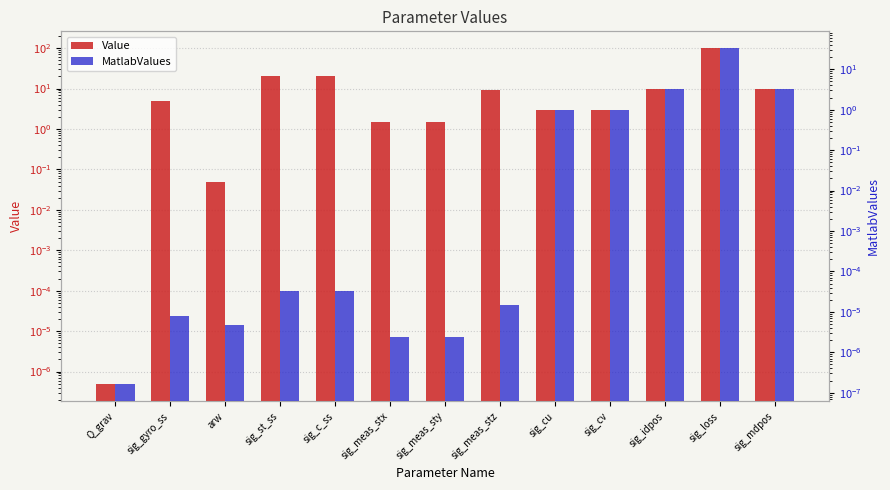

Is it true that Value equals 20.0 at sig_st_ss?

True